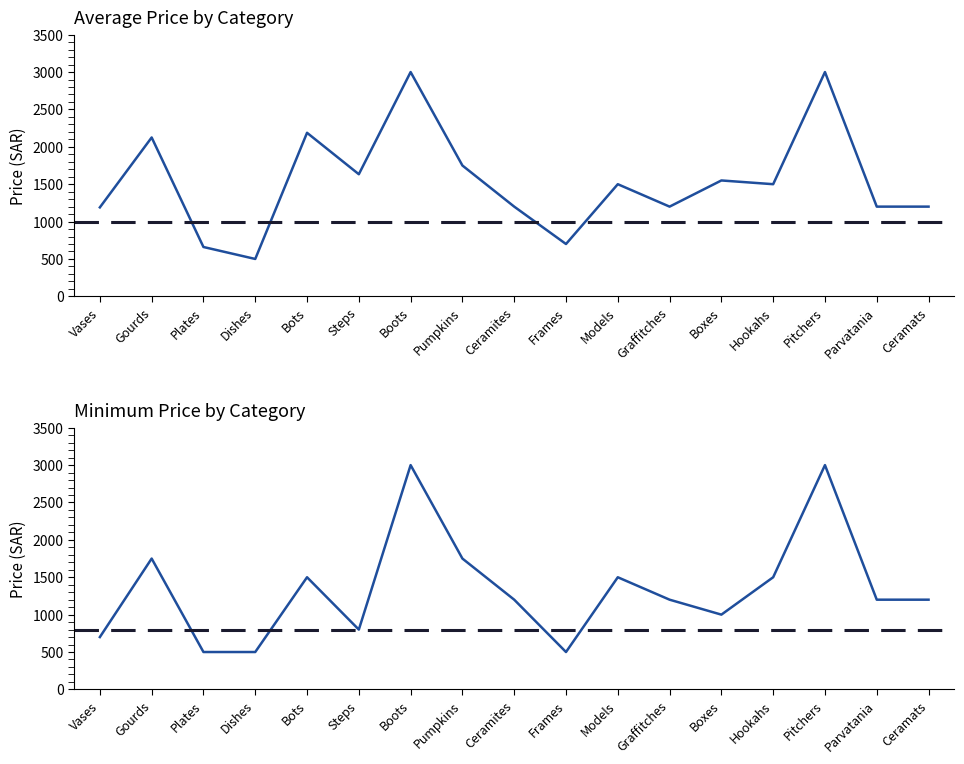

What is the label of the 1st point from the left?

Vases